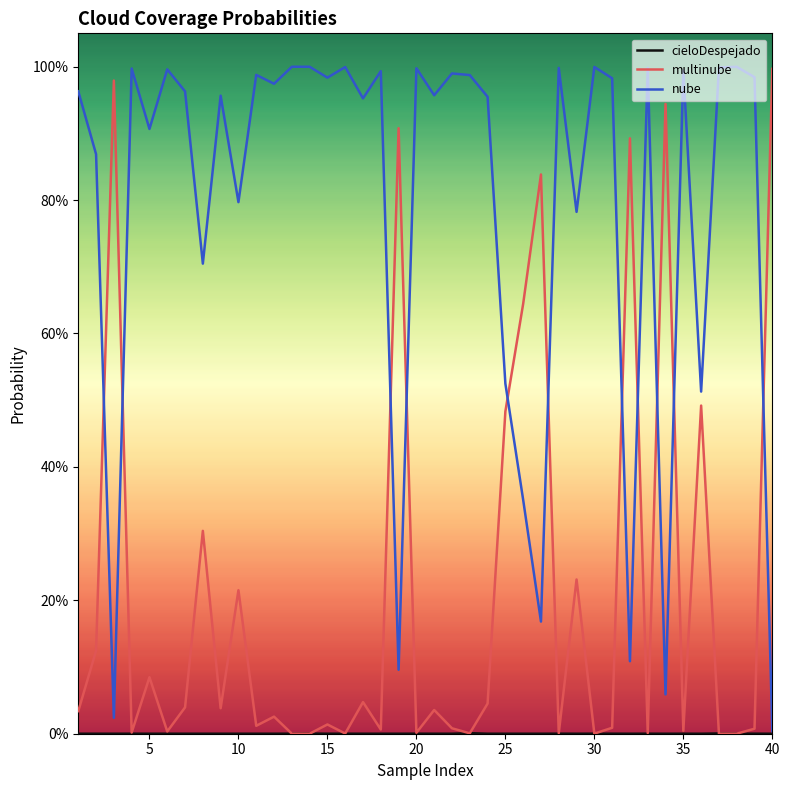

Does the chart display data point markers on the line(s)?

No